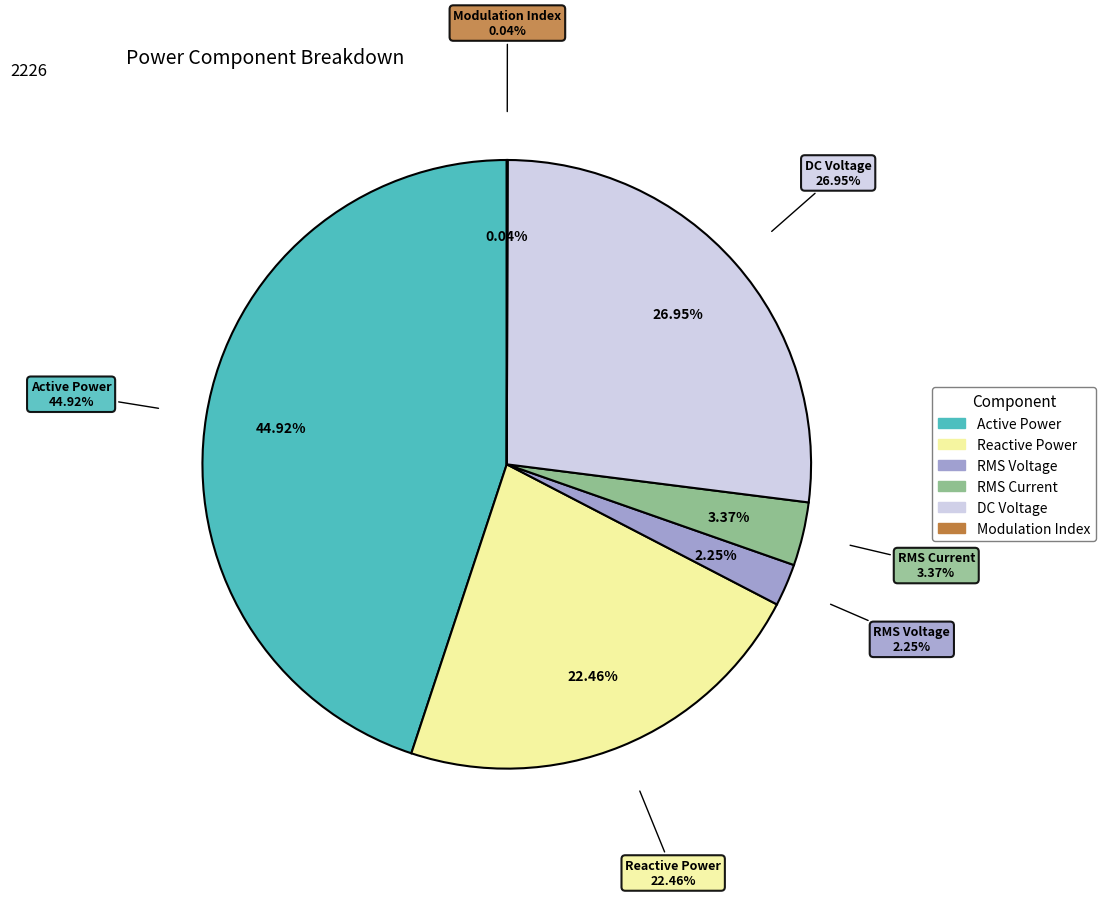

To the nearest percent, what is the difference between the DC Voltage and Reactive Power slice percentages?

4%